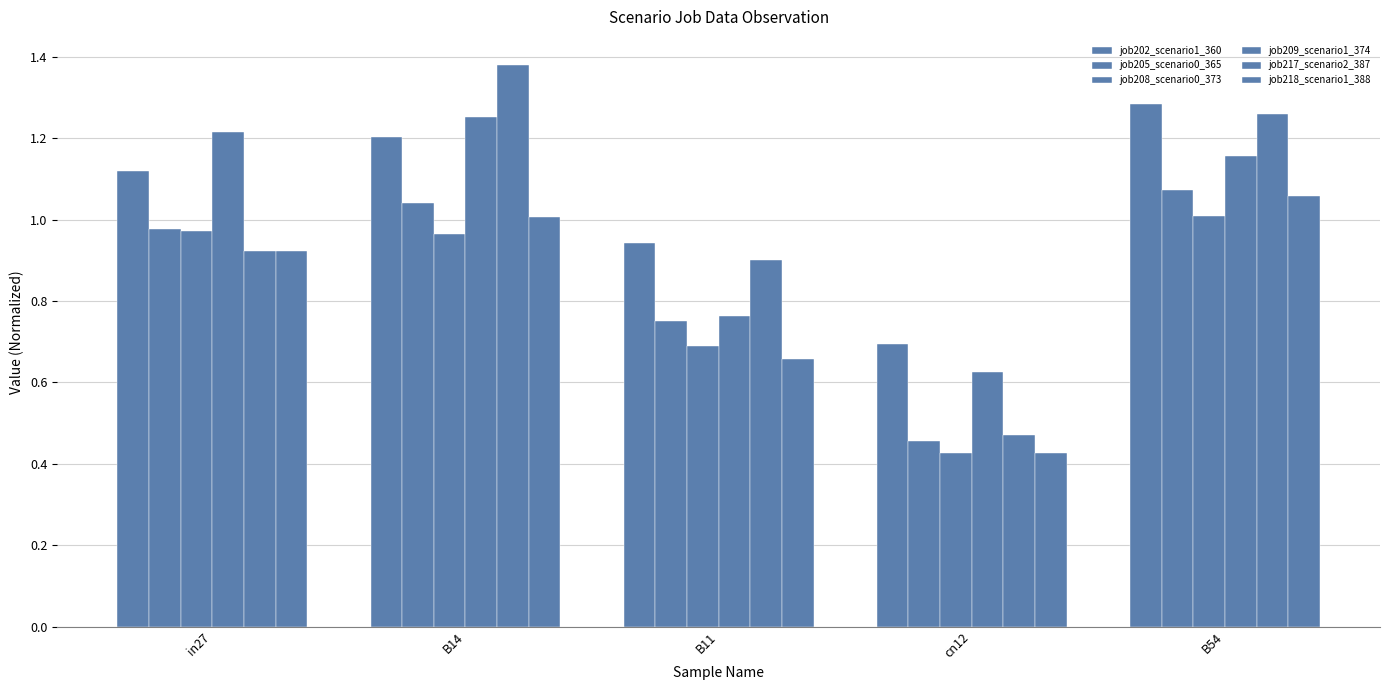

Are the bars grouped side by side (vs. stacked)?

Yes